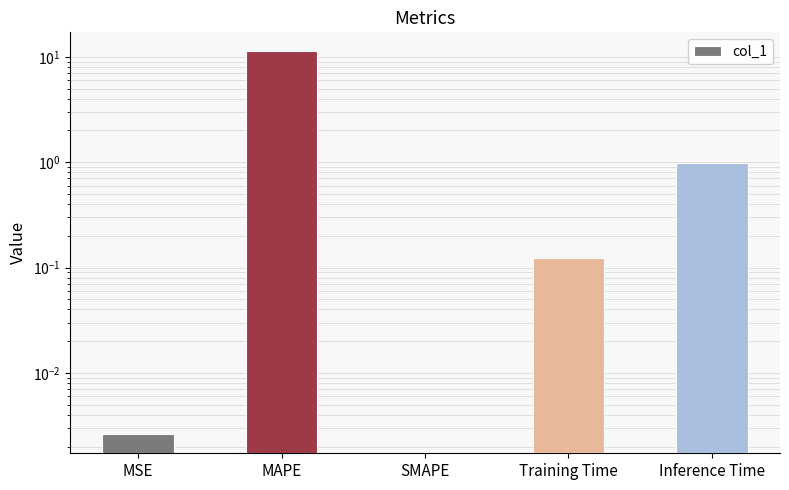

What is the greatest value displayed?

11.2